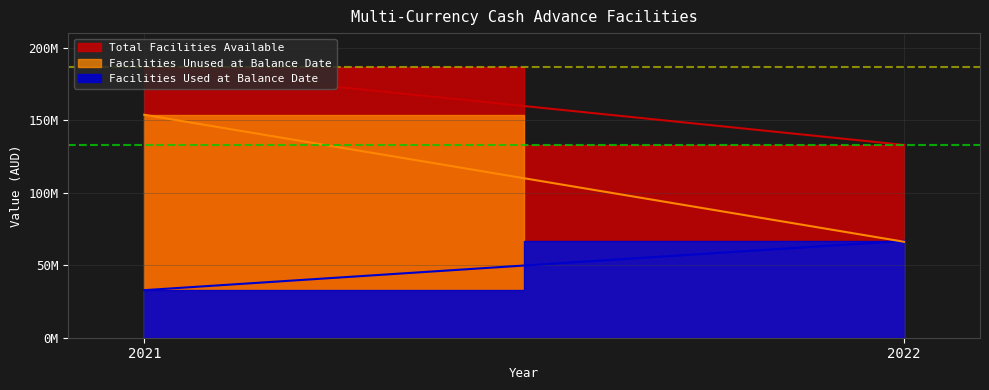

What is the minimum value for Total Facilities Available?

132926130